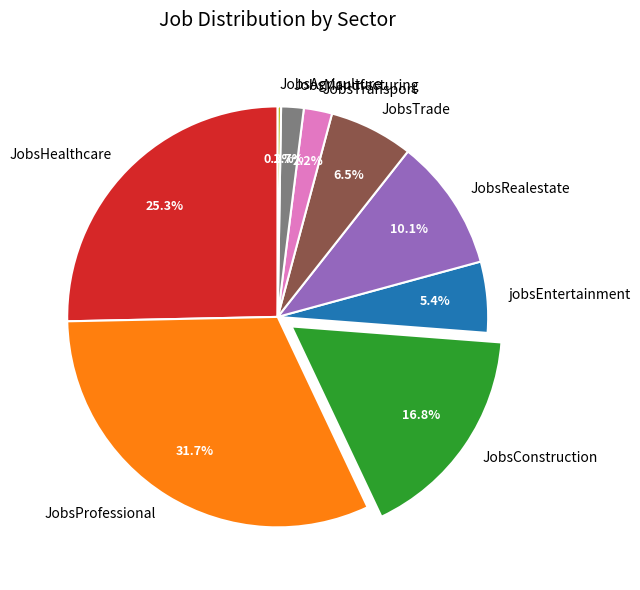

Which category has the biggest portion of the pie?

JobsProfessional